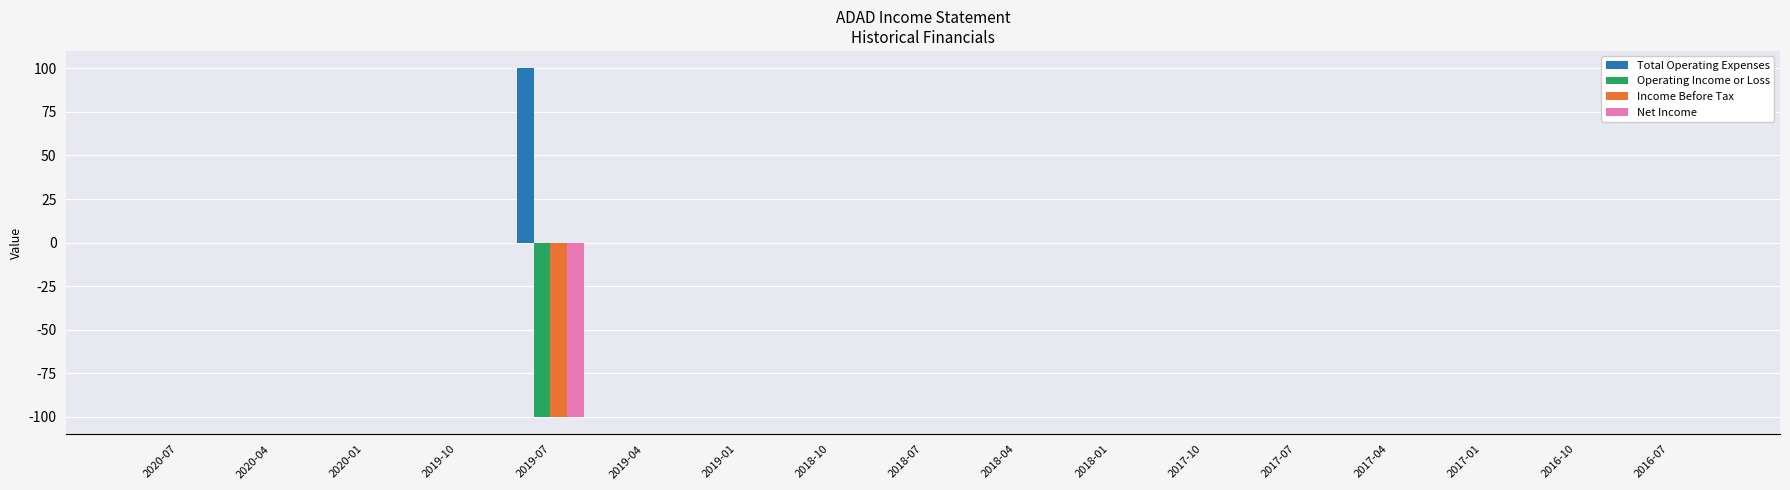

How many groups of bars are there?

17